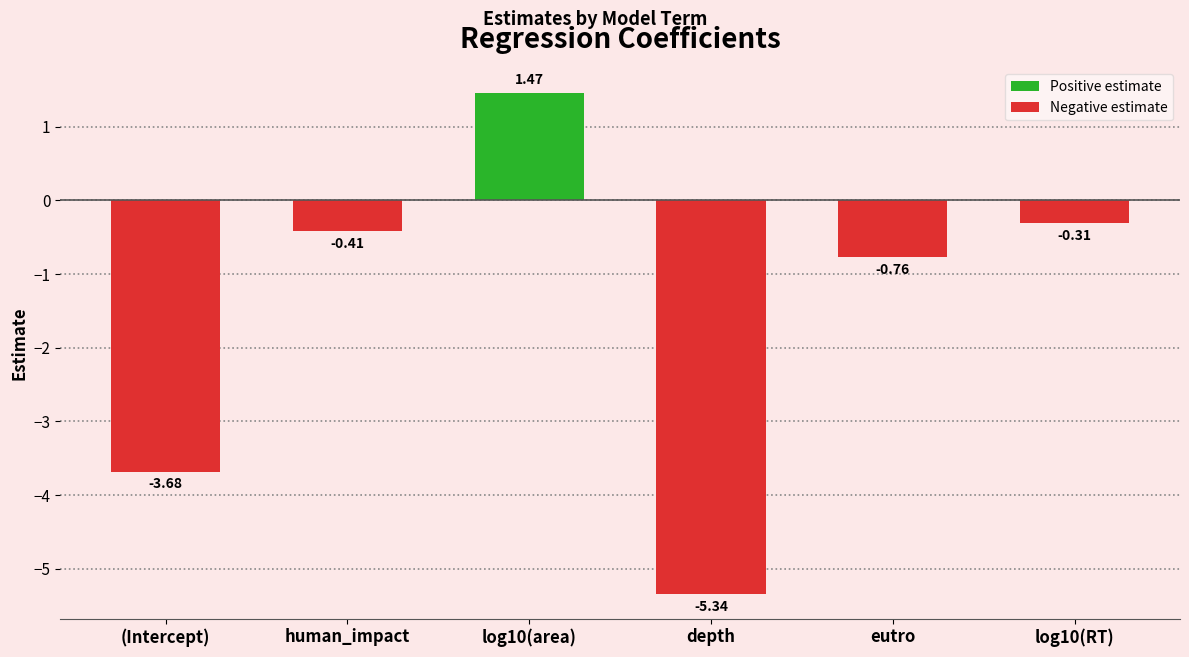

What is the average value?

-1.5